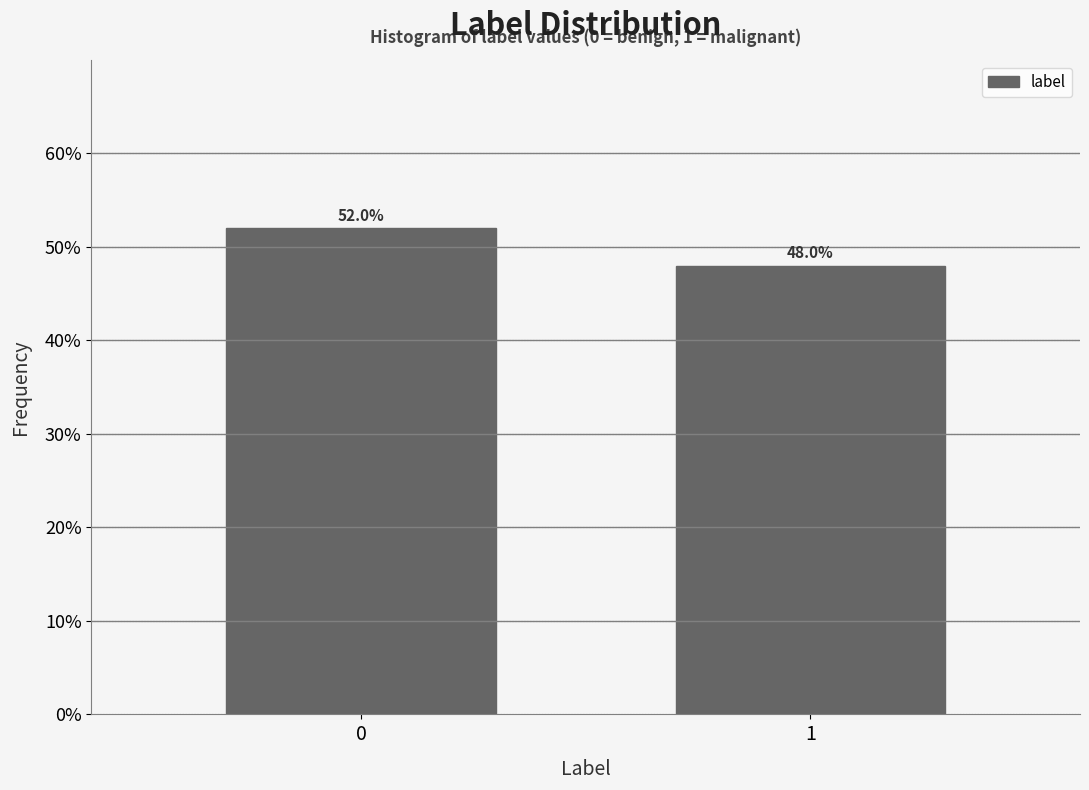

Reading right to left, list all the values displayed in this chart.

48	52